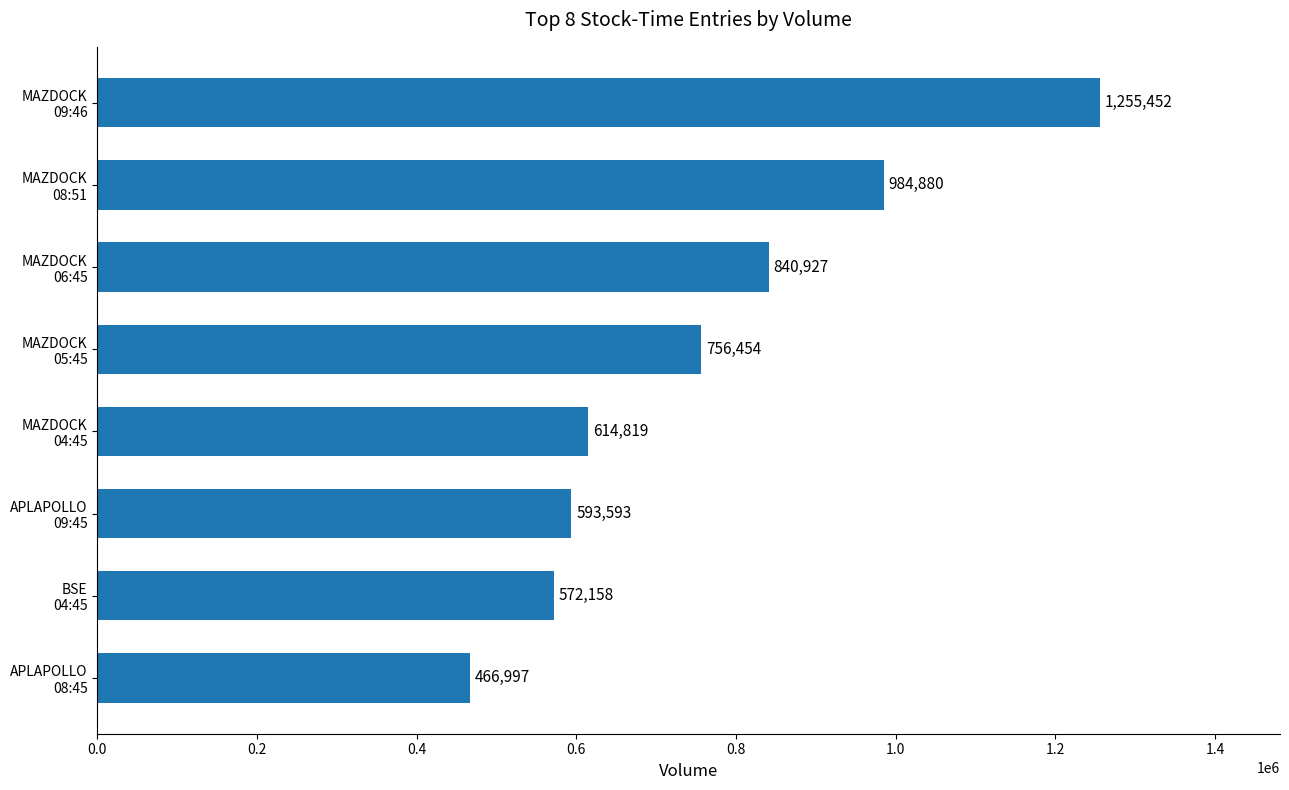

What is the maximum value shown in the chart?

1255452